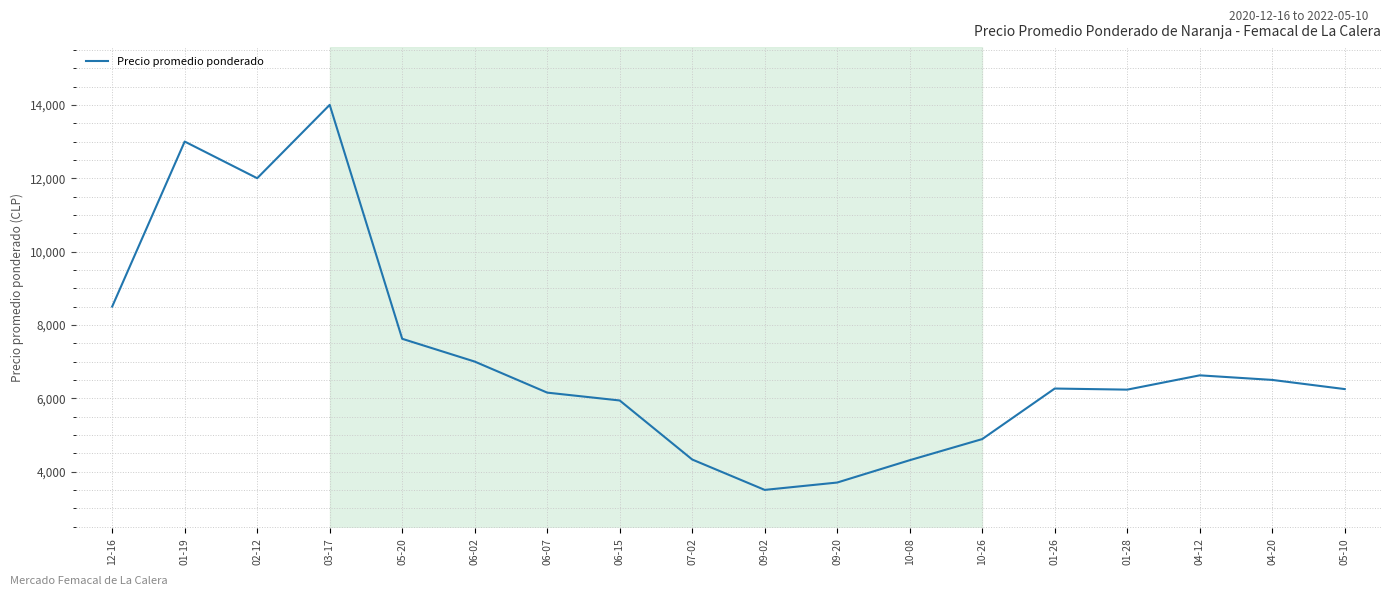

The value at 05-10 is 10447.7. True or false?

False